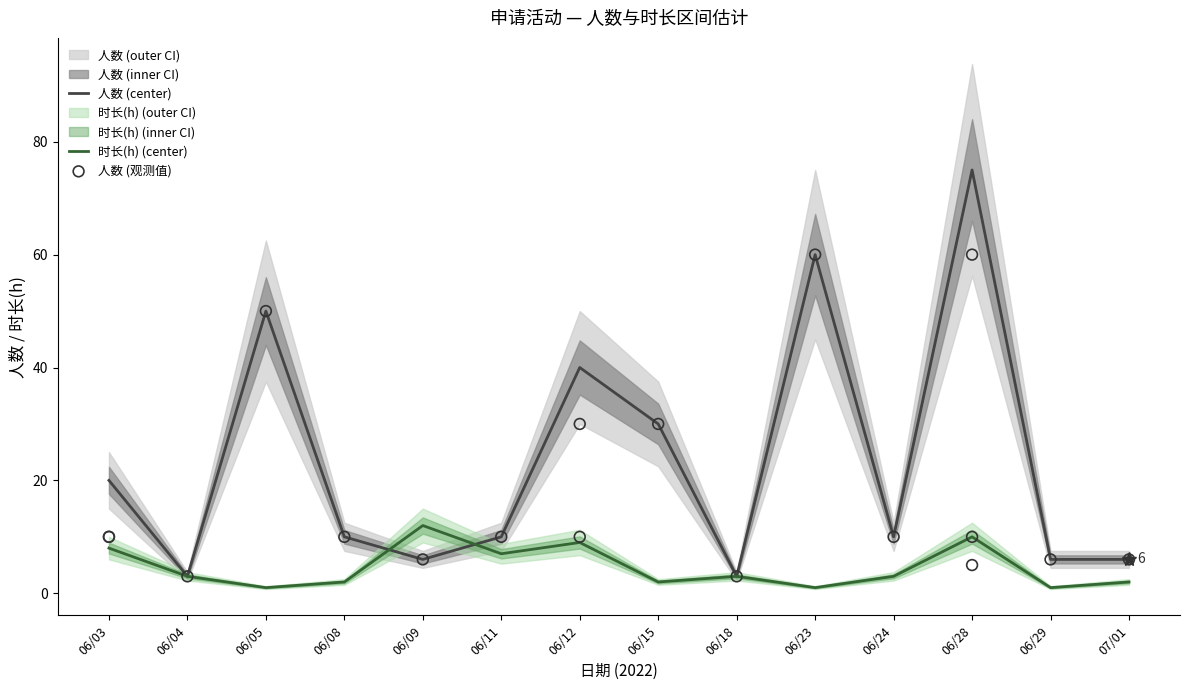

What is the maximum value for 人数 (center)?

75